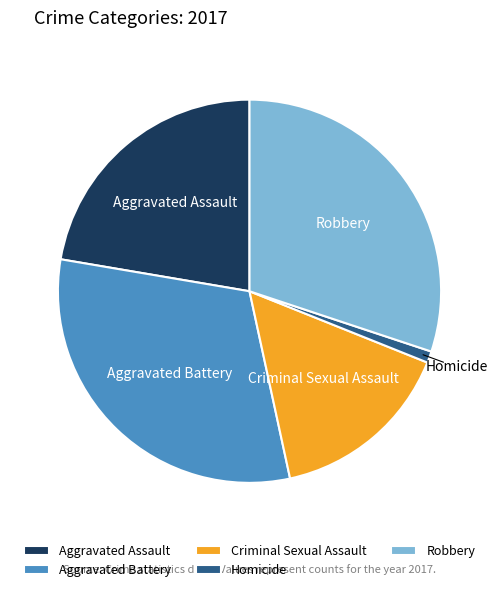

Combined, do Criminal Sexual Assault and Aggravated Battery account for over 50%?

No